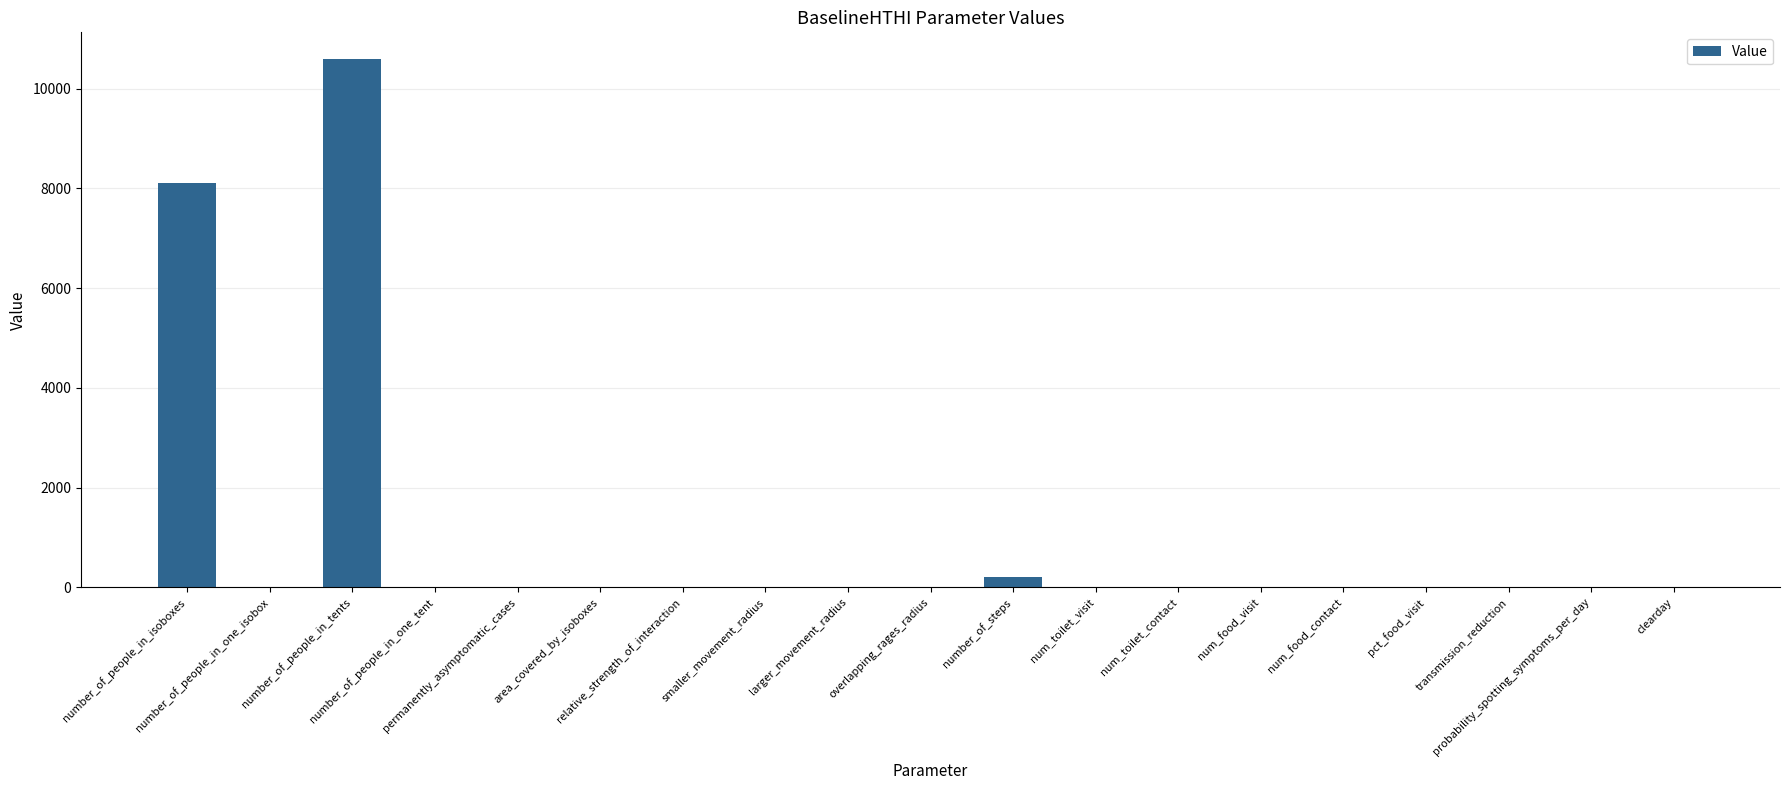

How many categories are shown in the chart?

19